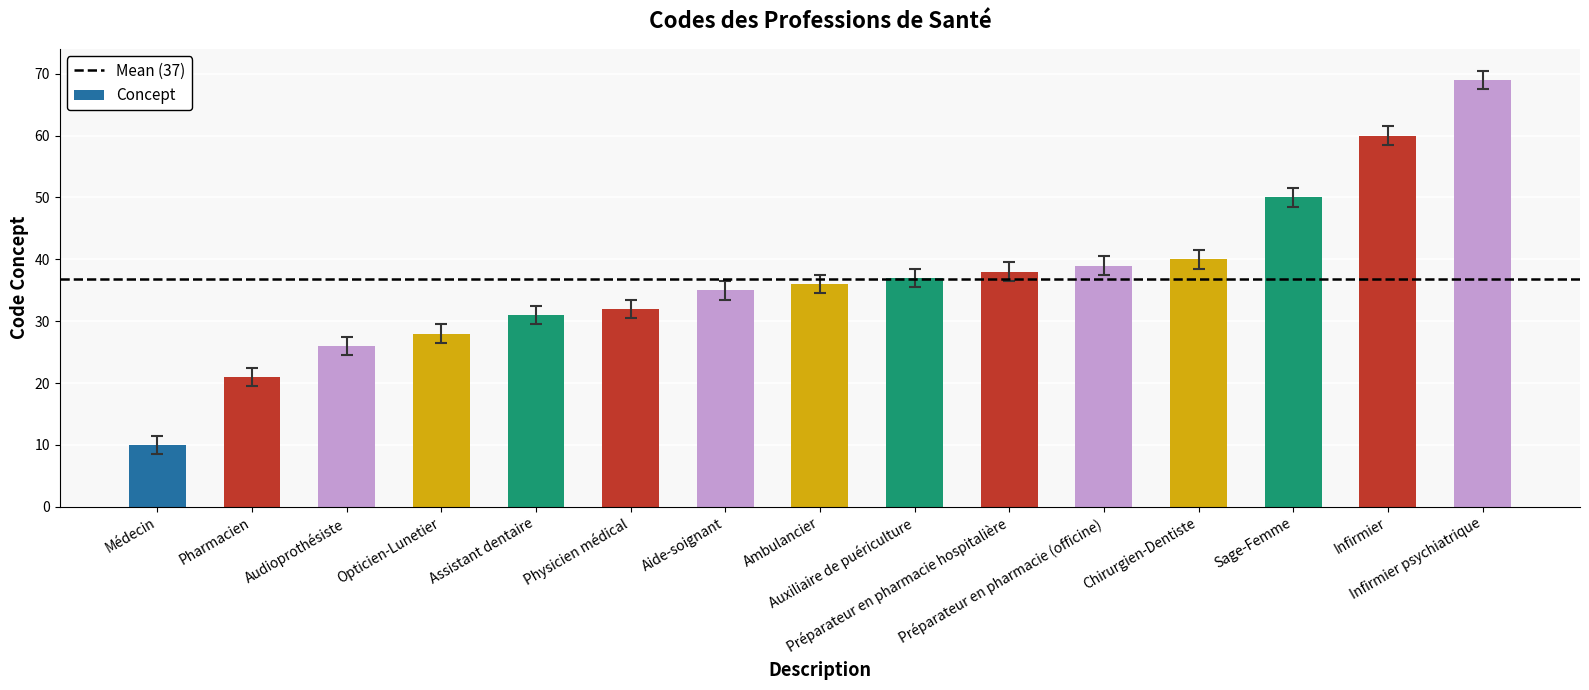

Which label corresponds to the largest value in the chart?

Infirmier psychiatrique